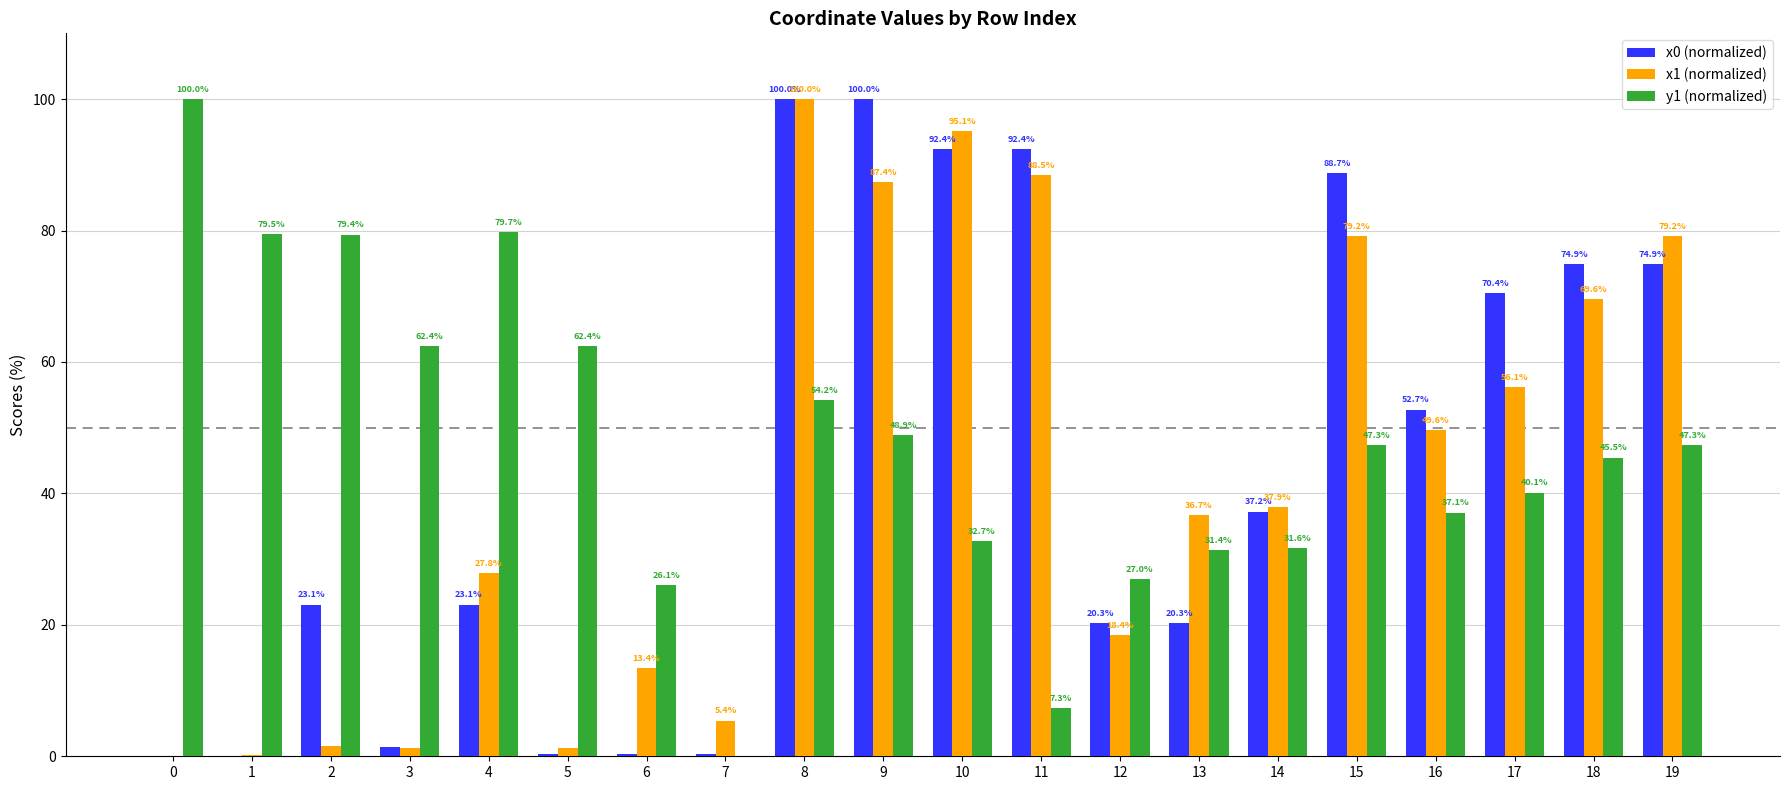

What is the sum of the y1 (normalized) values at 19 and 16?

84.4